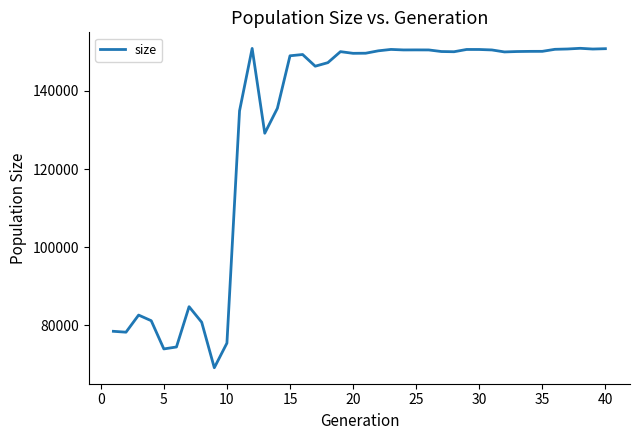

What is the maximum value shown in the chart?

150933